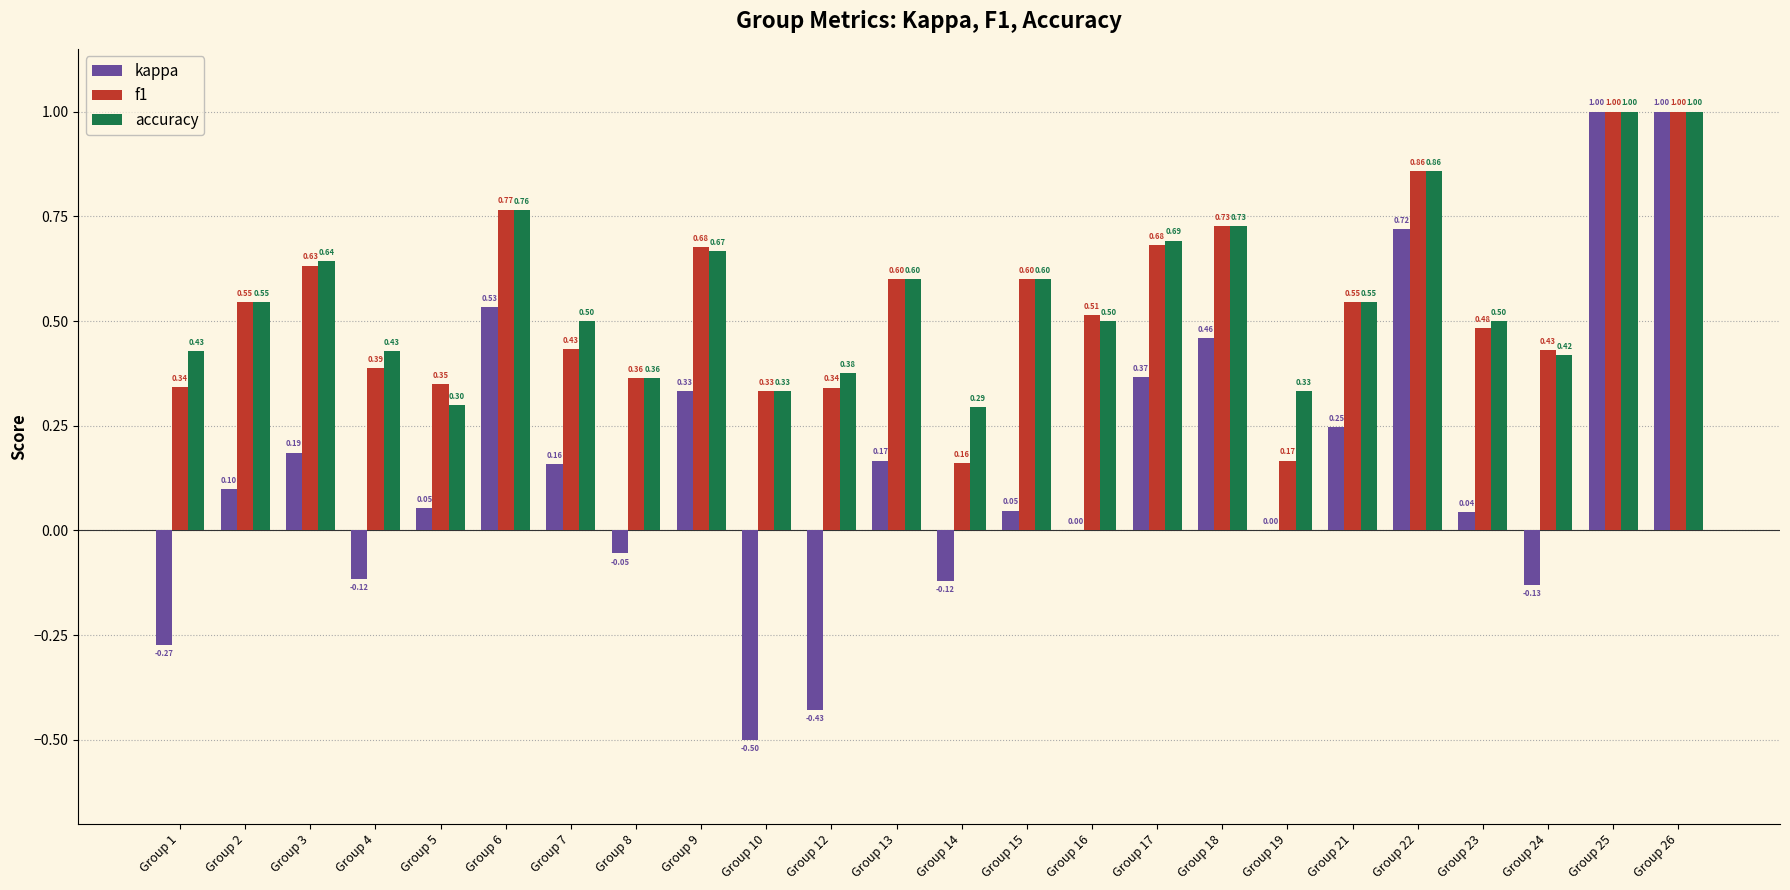

Which series has the largest total across all categories?

accuracy